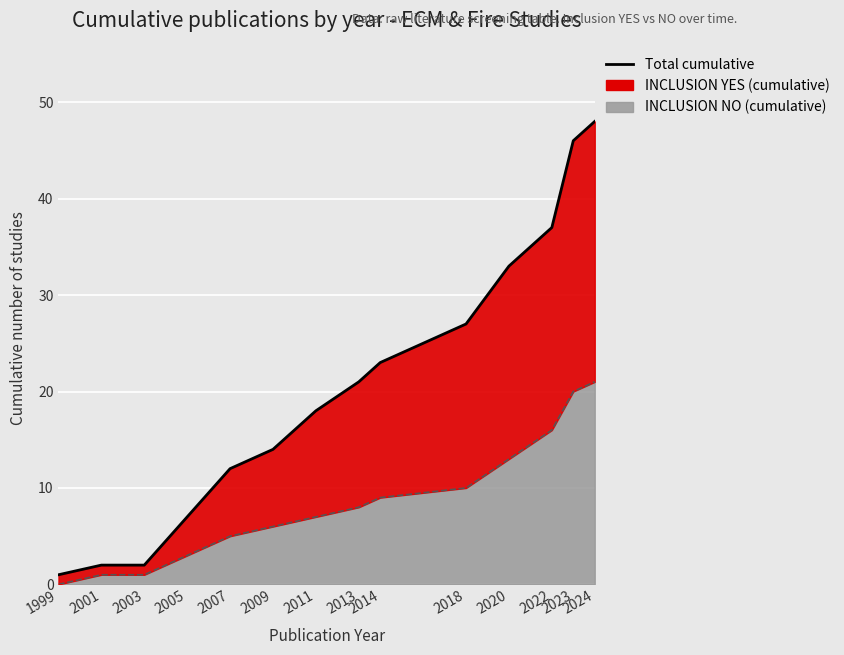

What is the difference between the second highest and minimum values in the INCLUSION NO (cumulative) series?

20